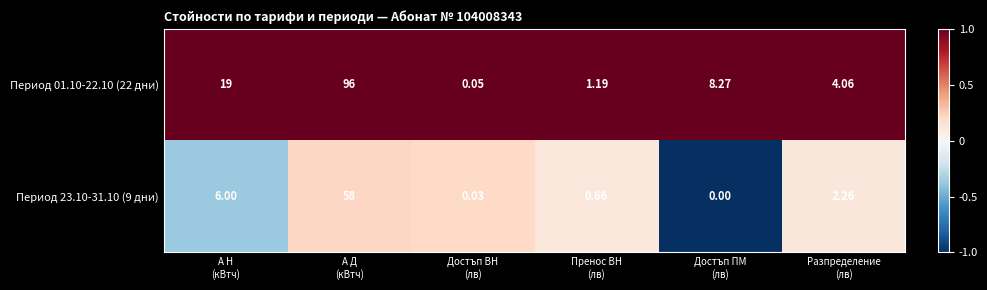

How many categories are shown in the chart?

6